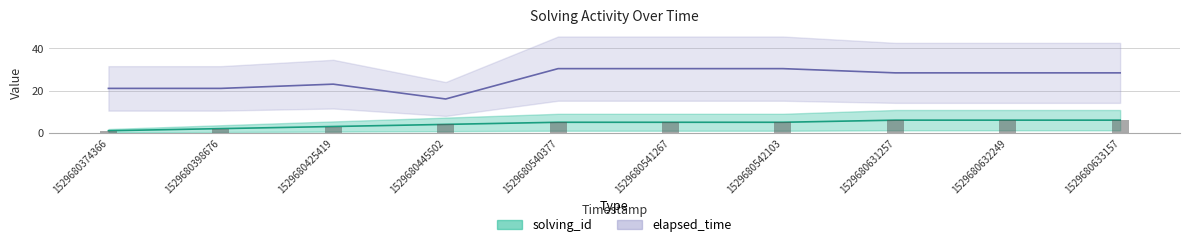

Reading left to right, transcribe all the data shown in this chart.

solving_id: 1.0	2.0	3.0	4.0	5.0	5.0	5.0	6.0	6.0	6.0
elapsed_time: 21.0	21.0	23.0	16.0	30.3	30.3	30.3	28.3	28.3	28.3